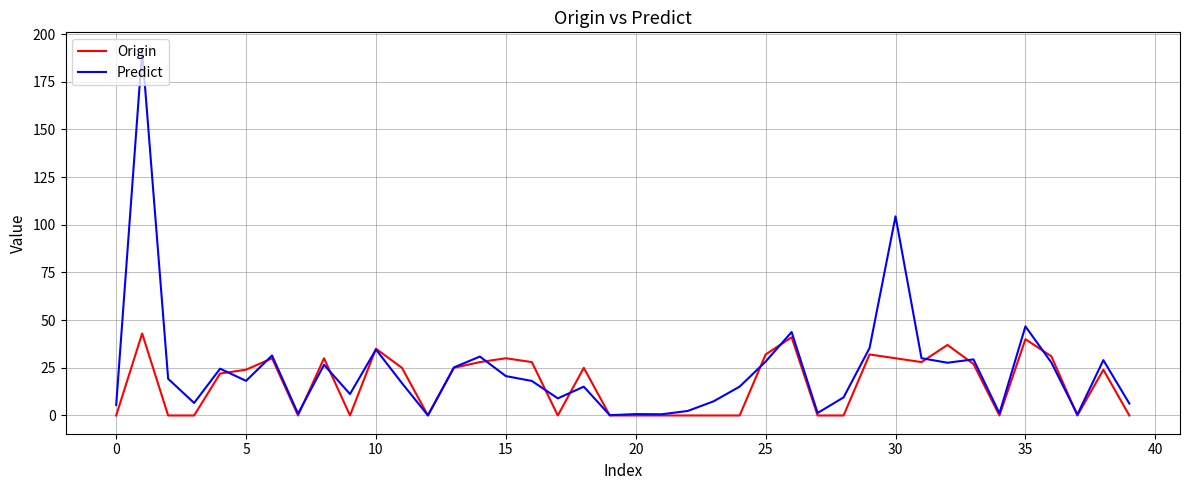

What is the maximum value for Predict?

191.4